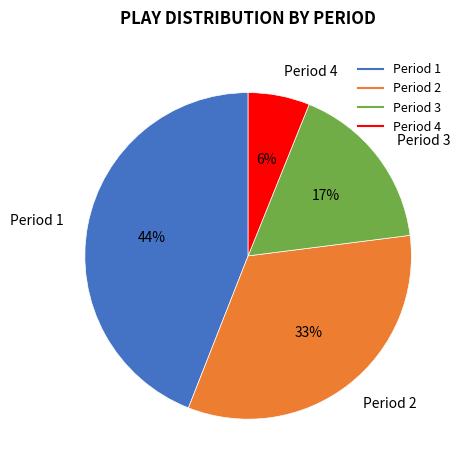

Does Period 4 represent more than half of the total?

No